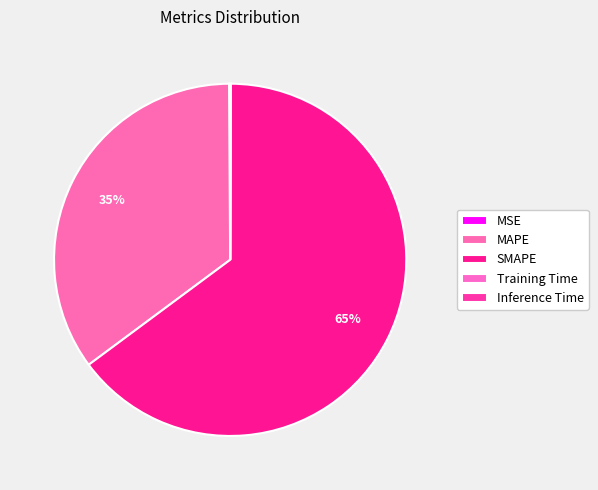

Is there a majority slice in this chart?

Yes